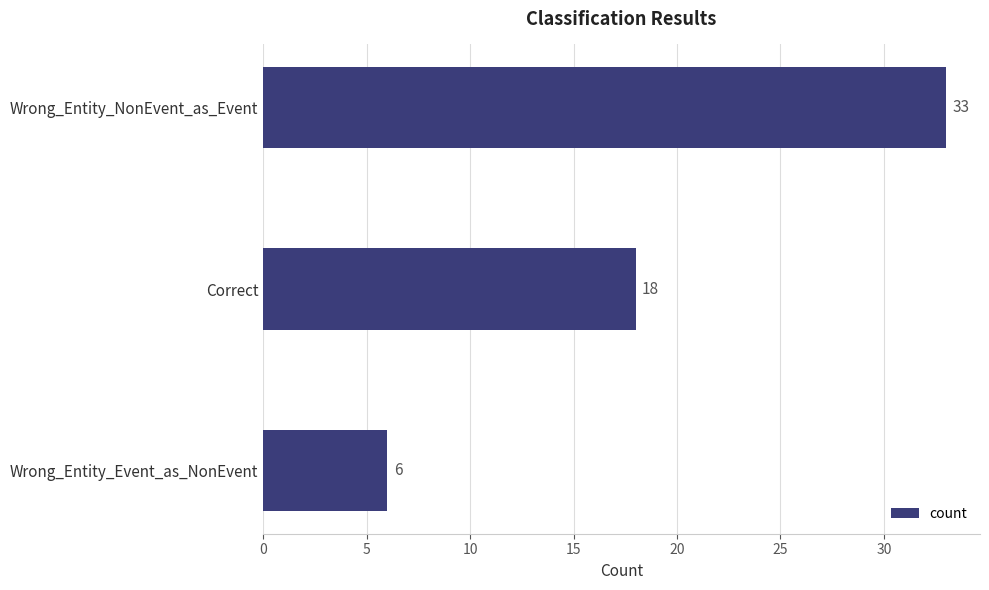

List the labels in order of value, largest first.

Wrong_Entity_NonEvent_as_Event, Correct, Wrong_Entity_Event_as_NonEvent